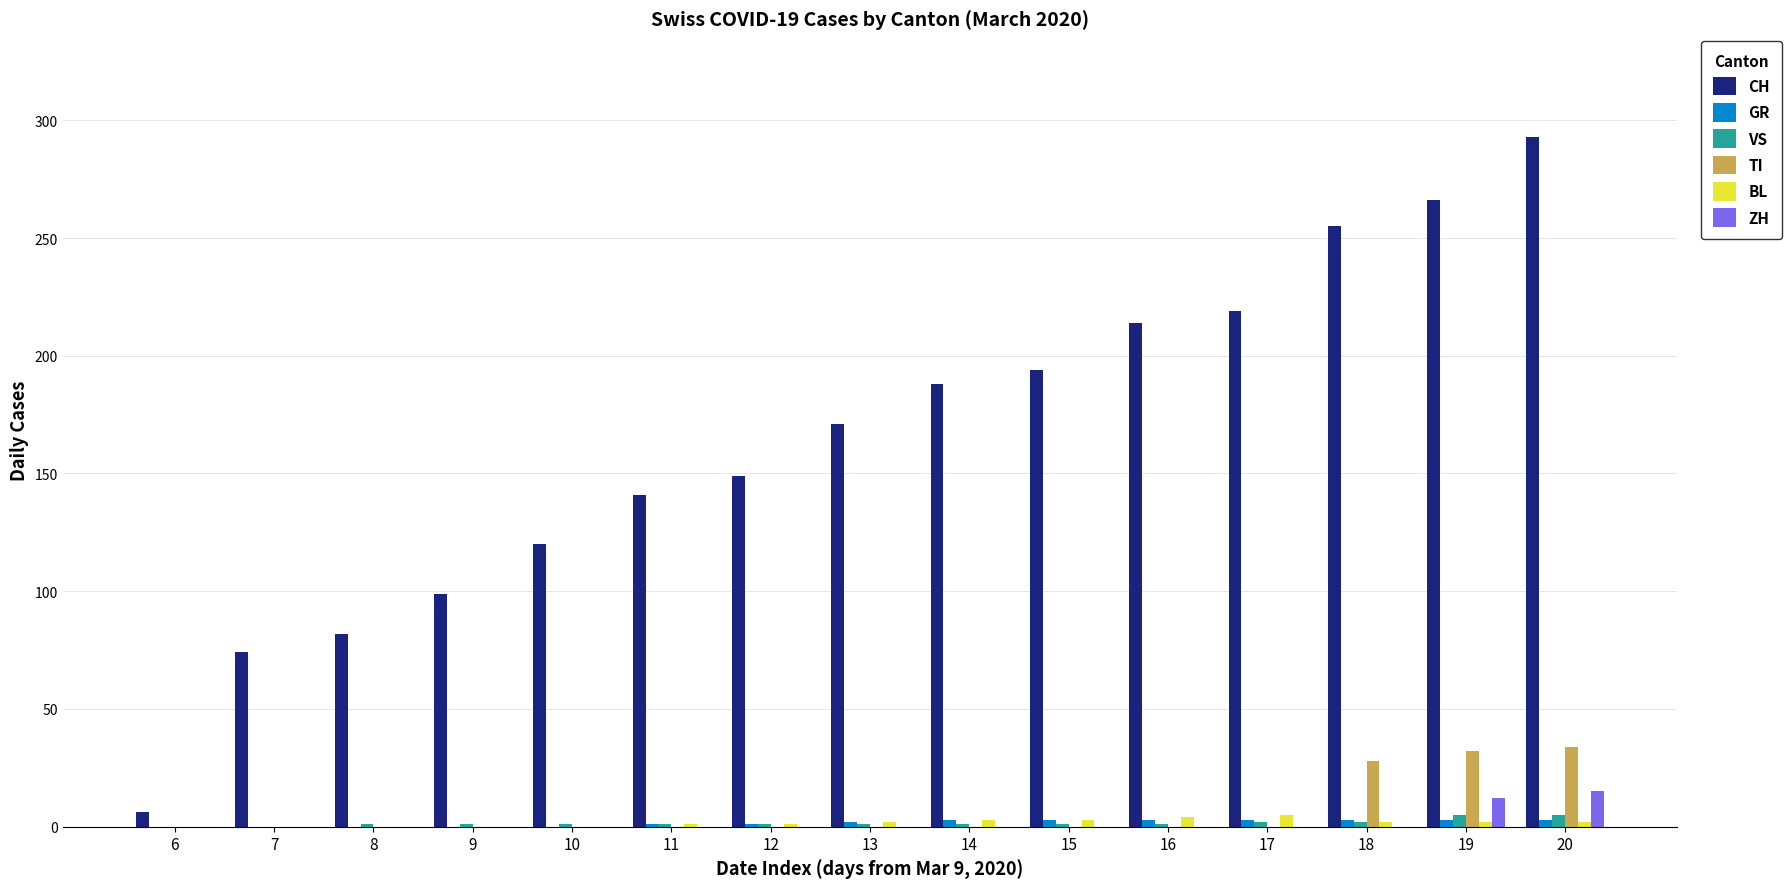

Which label corresponds to the largest value in the chart?

20